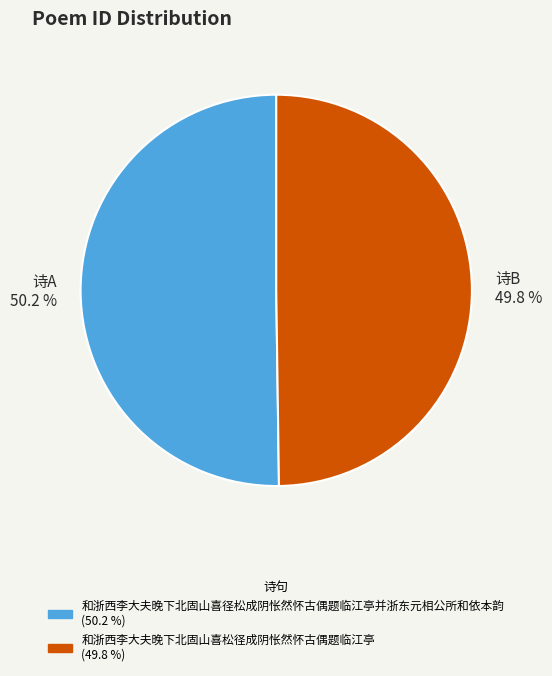

Is there a majority slice in this chart?

Yes